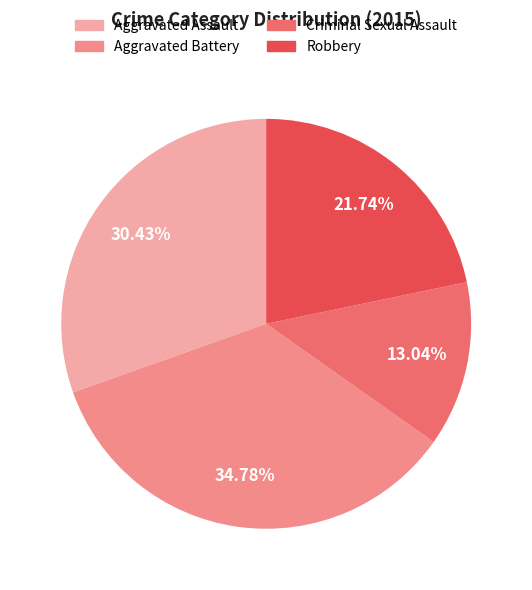

How many slices are in this pie chart?

4